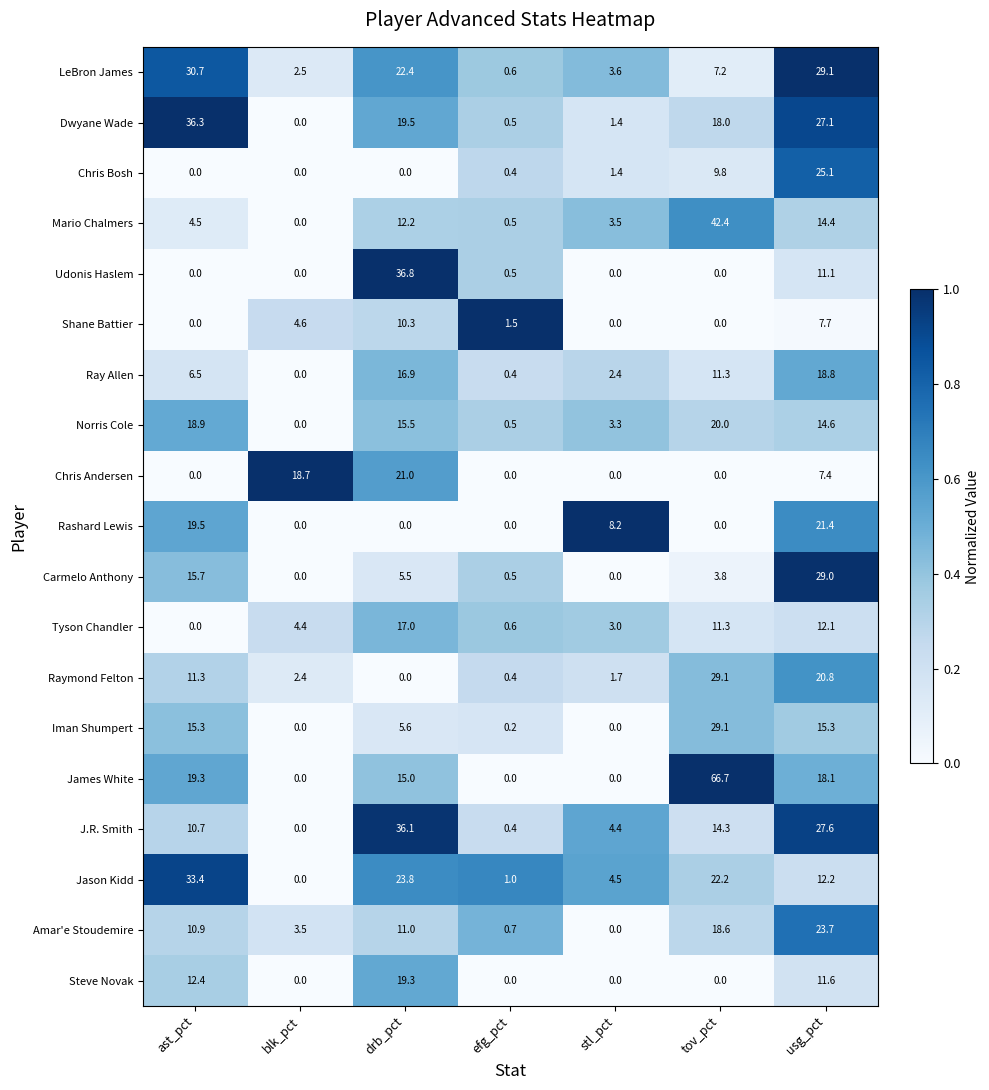

Where is Udonis Haslem nearest to the value 18?

usg_pct